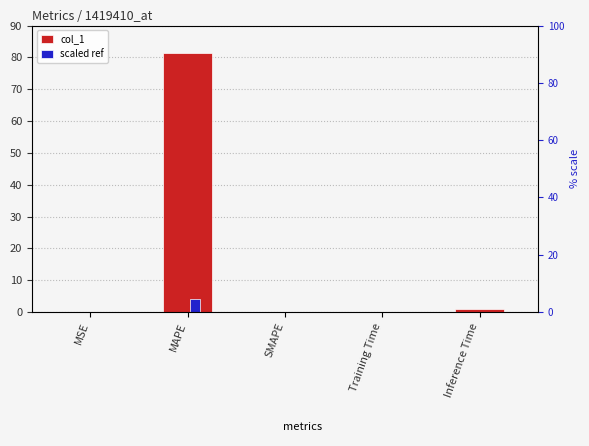

The value of col_1 at Inference Time is 0.7. True or false?

False